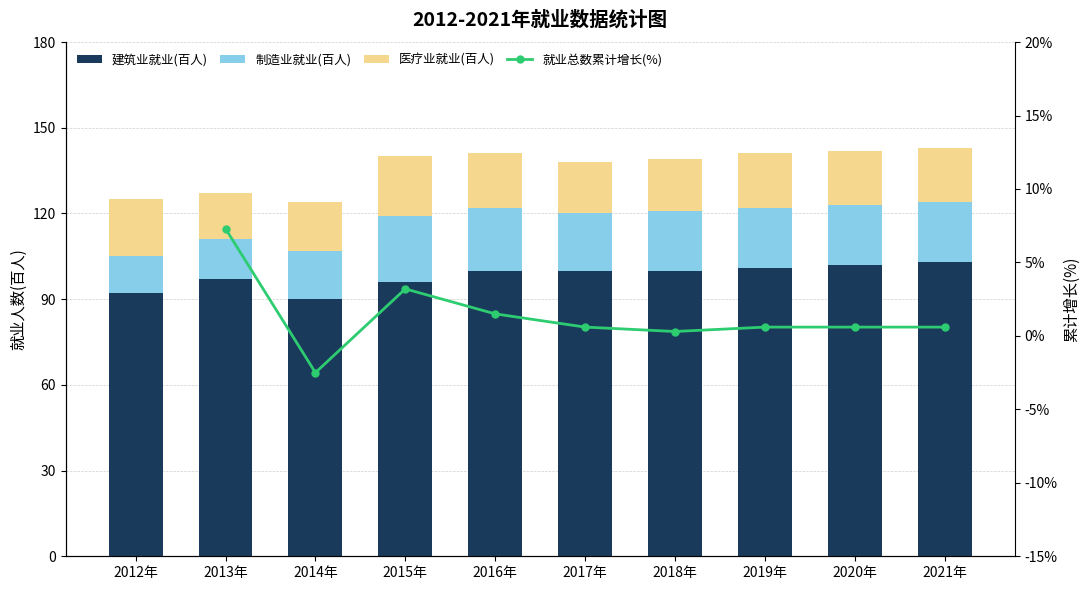

True or false: 制造业就业(百人) has a value of 34.0 at 2021年.

False